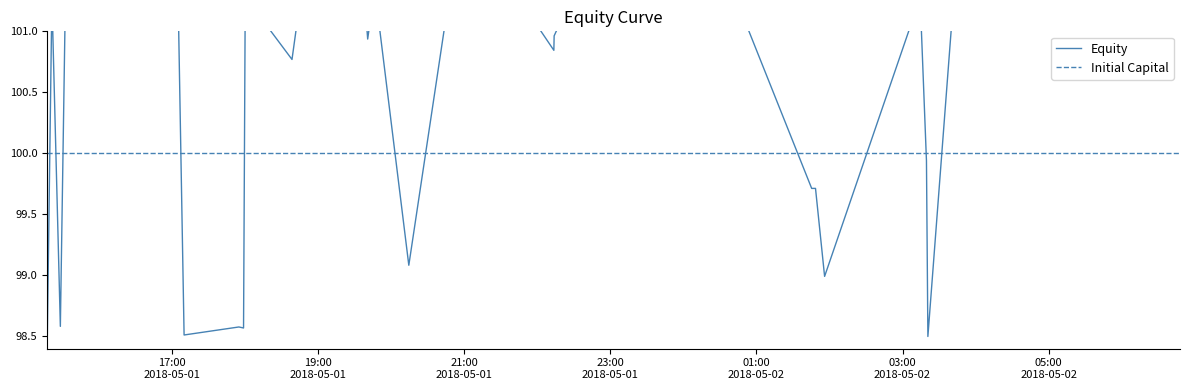

What position from the left is 2018-05-01 20:14:29?

20